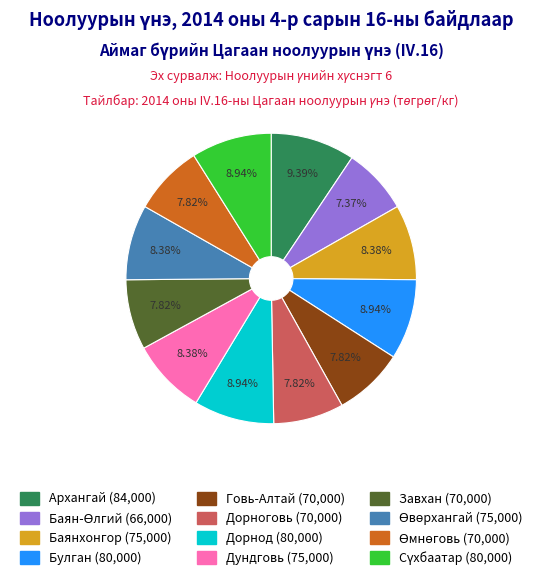

To the nearest percent, what is the difference between the largest and smallest slice percentages?

2%